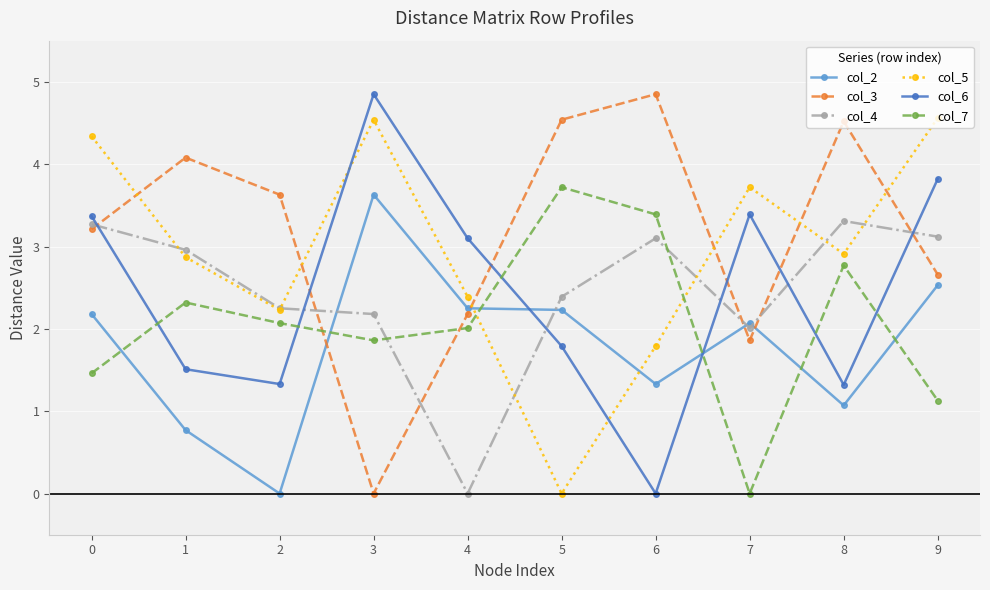

At which category does col_2 reach its first local peak?

3